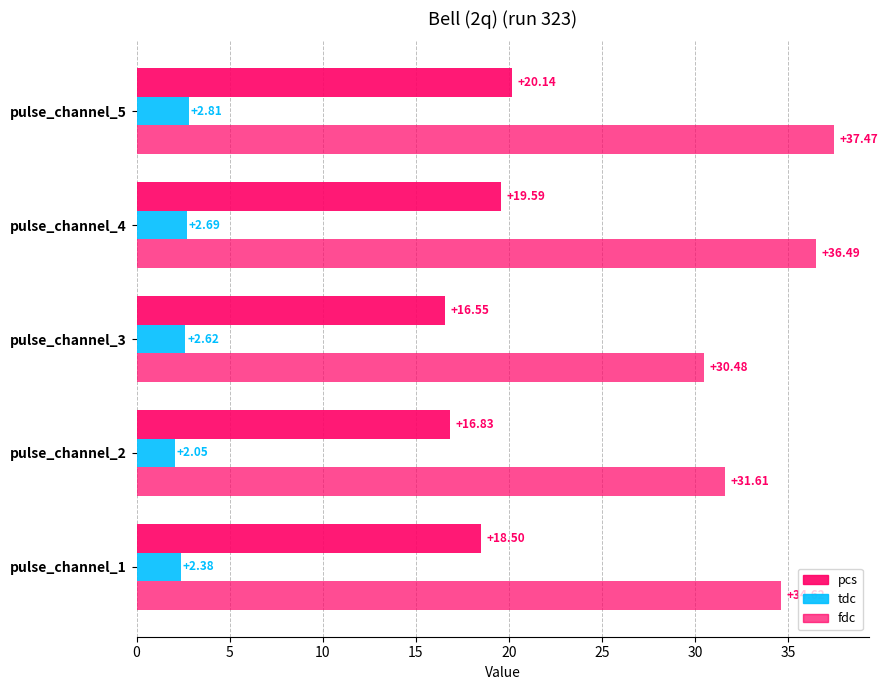

At how many categories does at least one series exceed 9?

5